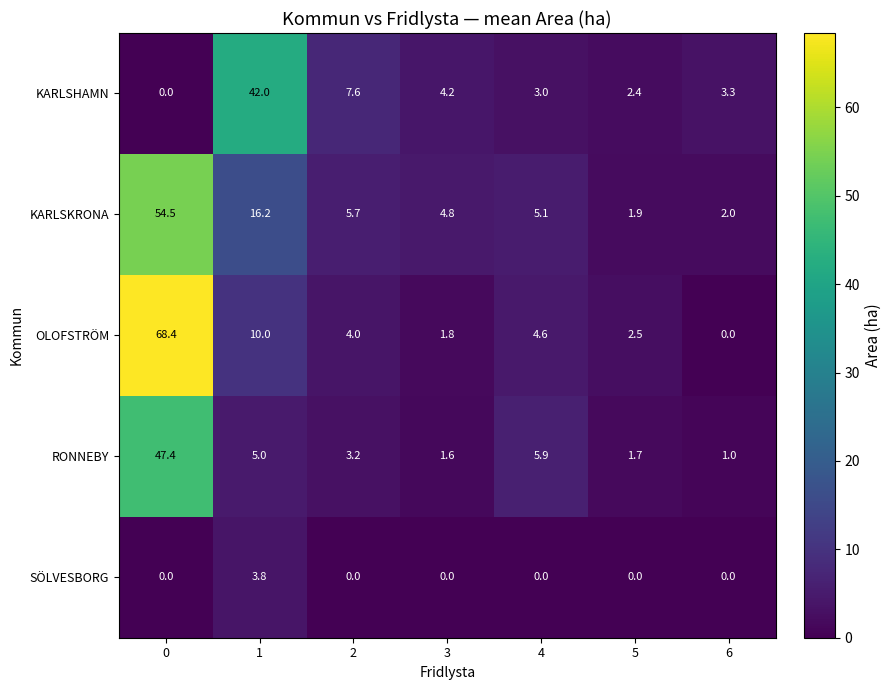

The value of KARLSKRONA at 4 is 5.1. True or false?

True